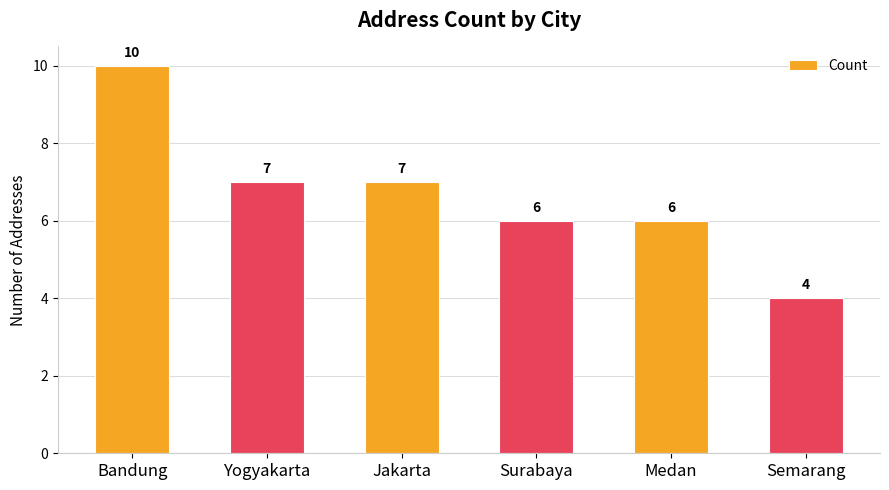

What is the maximum value shown in the chart?

10